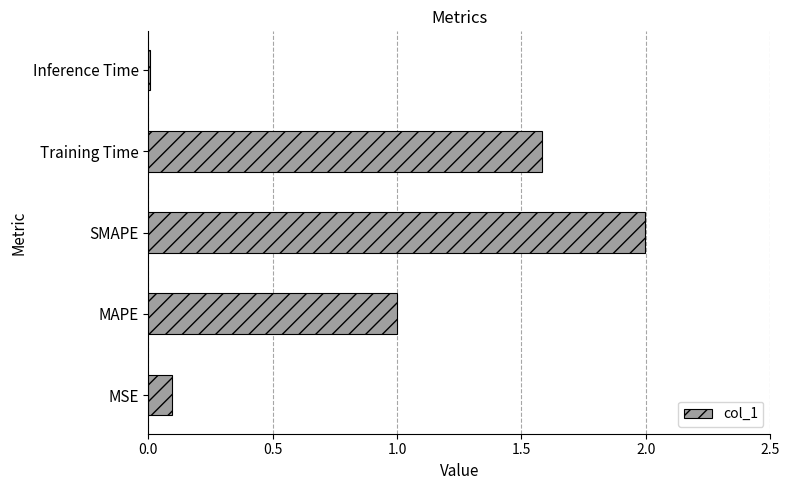

Which category has the highest value across all series?

SMAPE